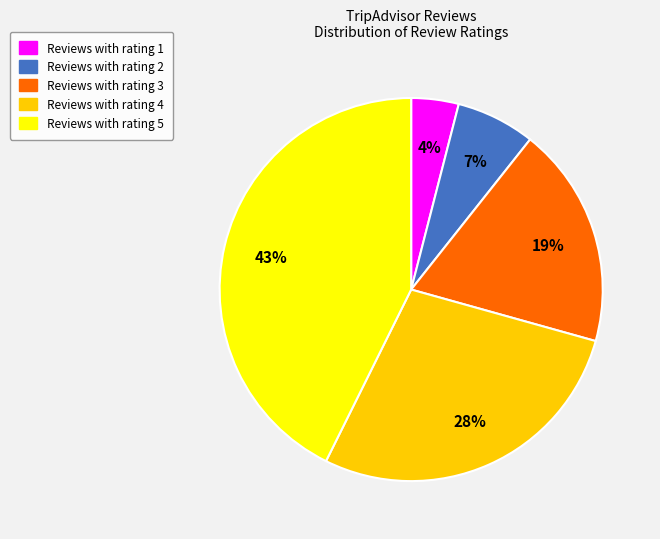

Does Reviews with rating 3 represent more than half of the total?

No